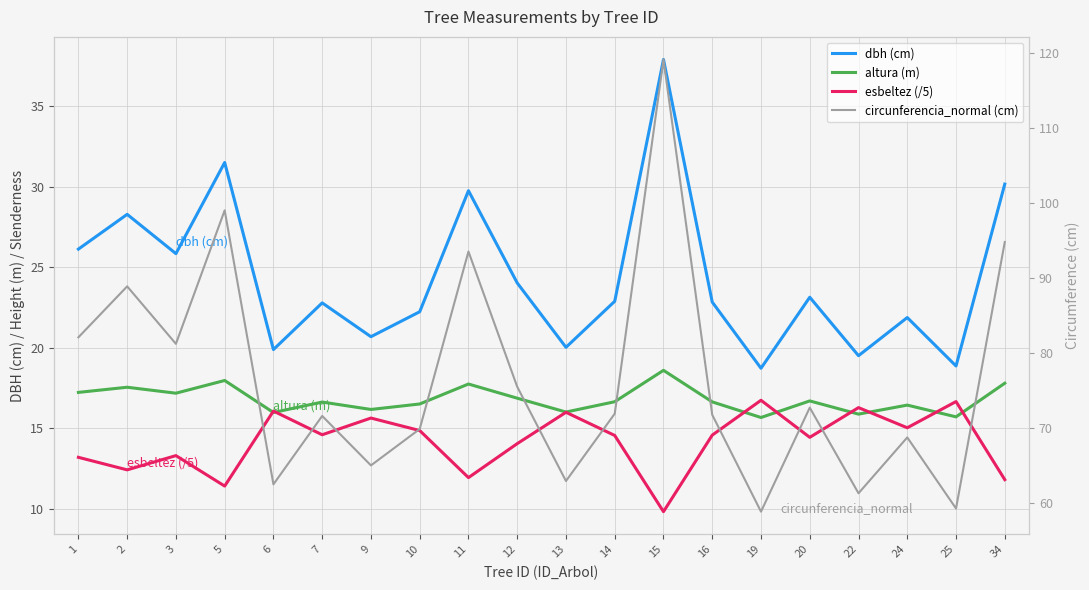

Where is esbeltez (/5) nearest to the value 13?

1